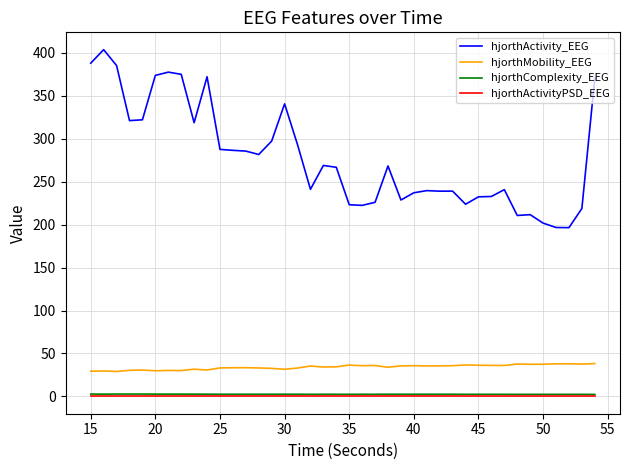

True or false: hjorthActivity_EEG and hjorthActivityPSD_EEG cross at least once.

False